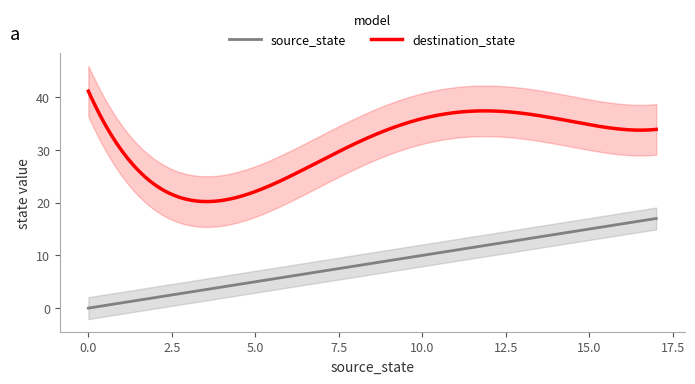

What is the lowest value of the destination_state series?

20.2